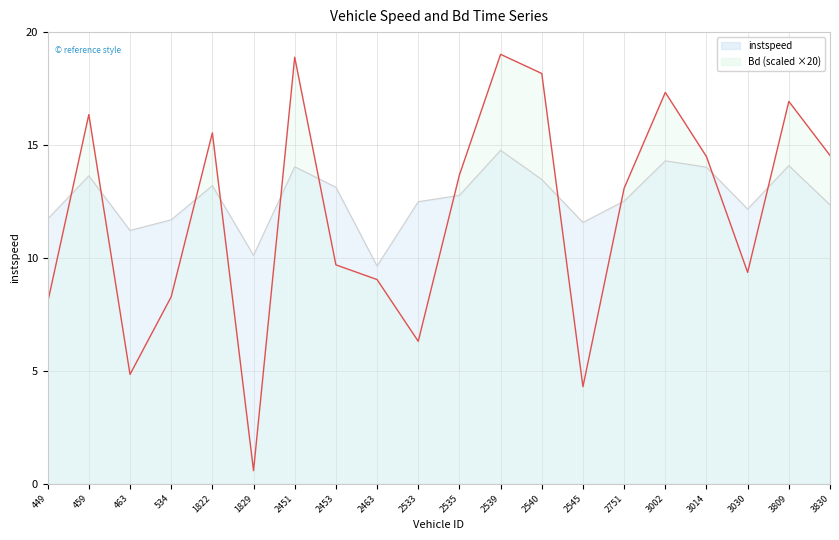

What is the value of the Bd point at the 14th from the left?

4.3